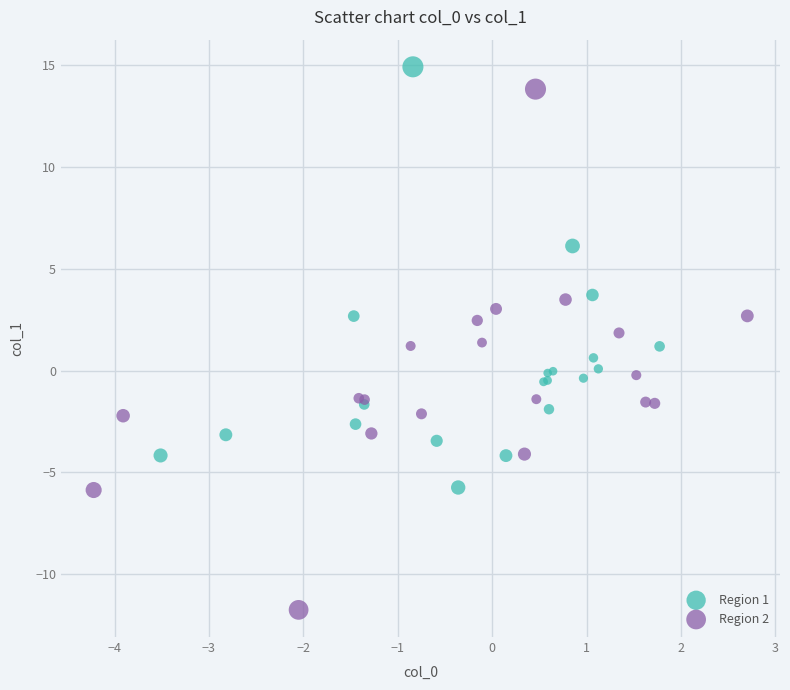

Which series reaches the maximum Y coordinate?

Region 1